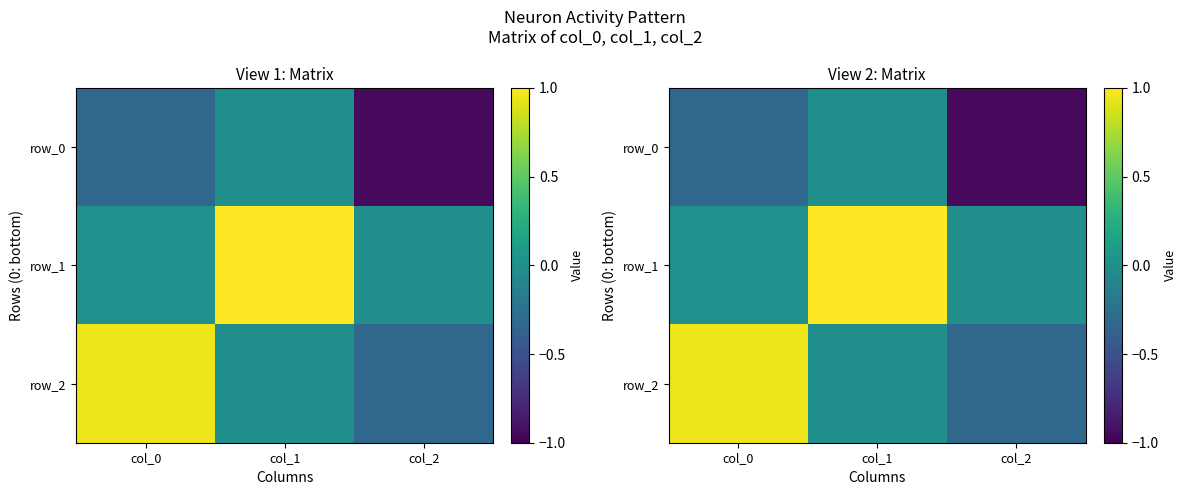

Is the value of row_2 at col_1 greater than the value of row_0 at col_2?

Yes